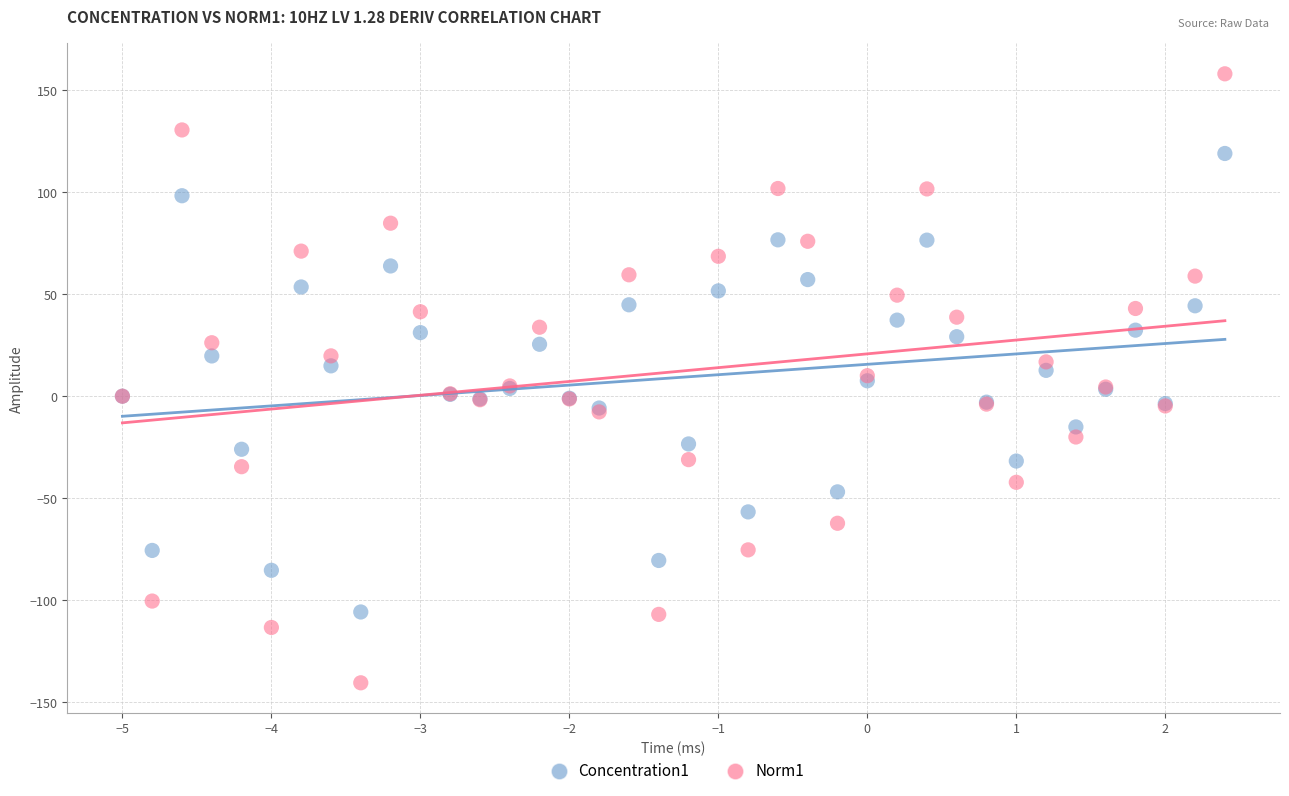

Which series contains the lowest Y value?

Norm1